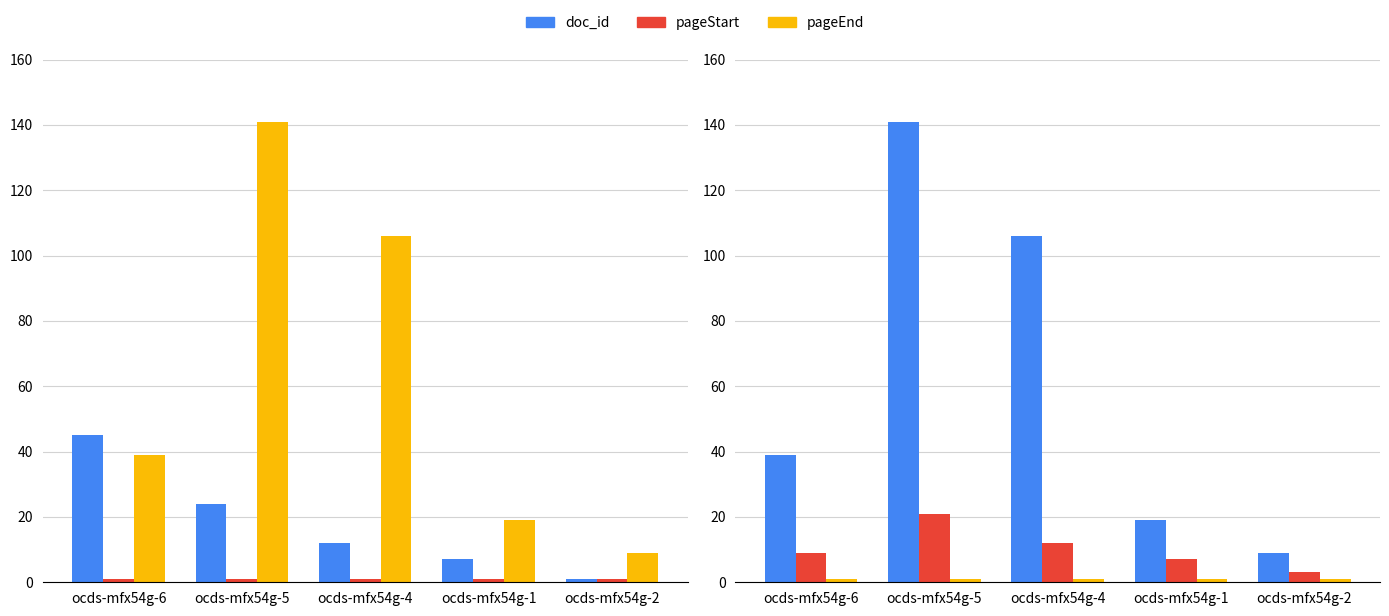

What is the label of the 2nd bar from the left?

ocds-mfx54g-5